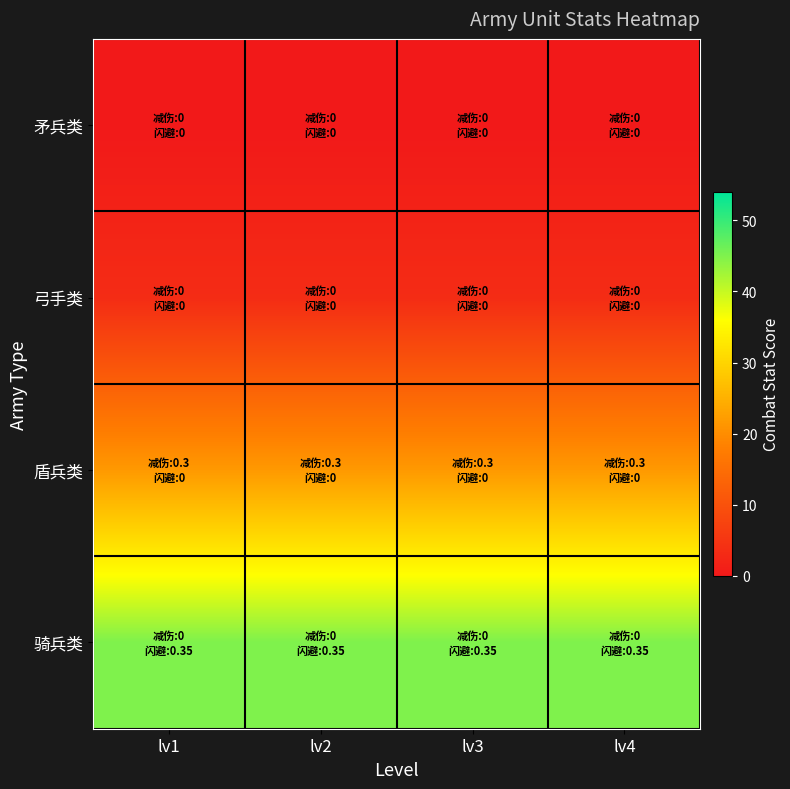

At which category is the sum across all series the highest?

lv1